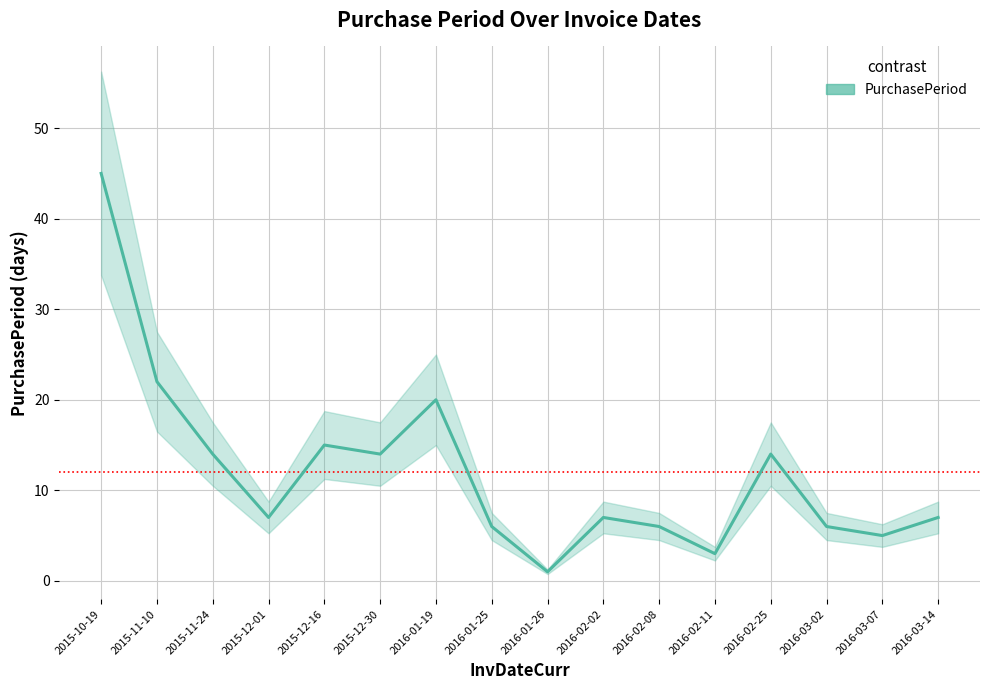

What is the value of the 13th point from the left?

14